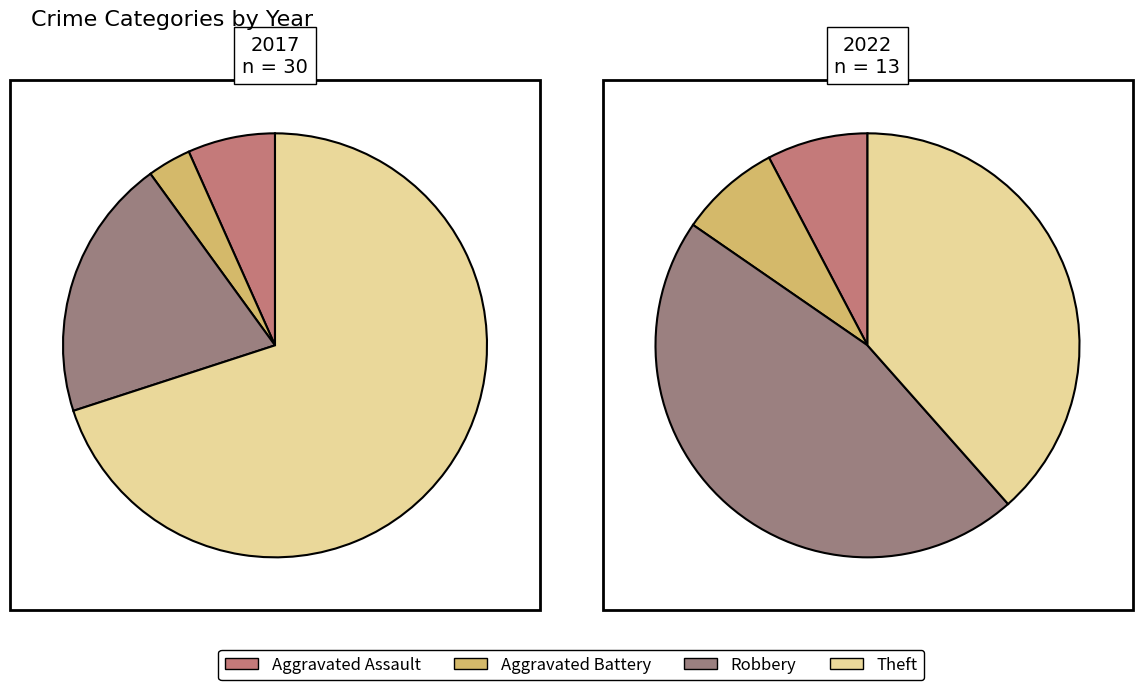

To the nearest percent, what is the combined percentage of 2 and values_2017?

54%